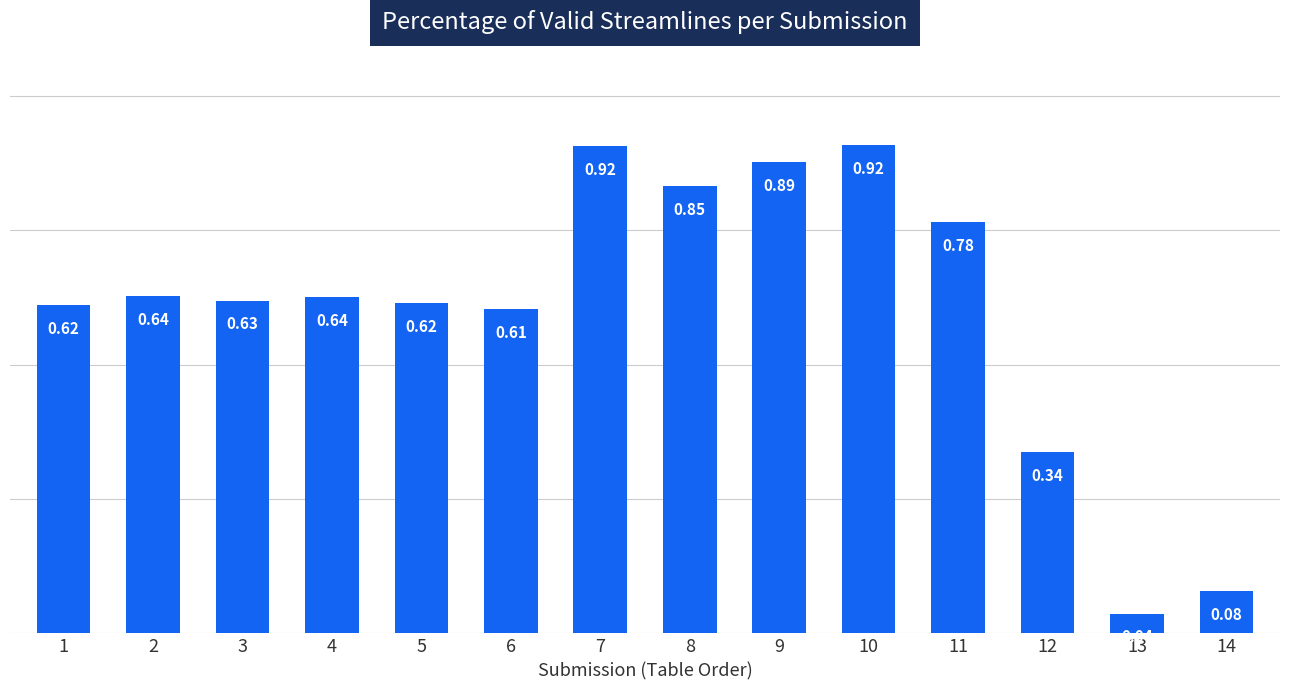

Between 2 and 8, which is larger?

8